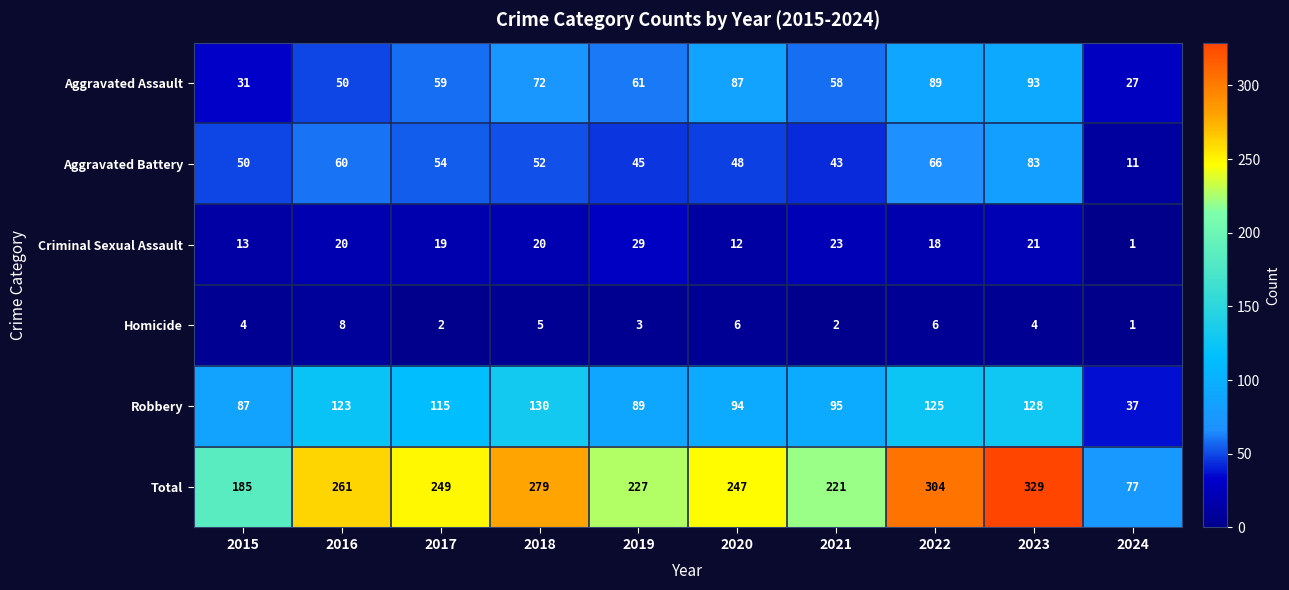

At which category does the chart reach its minimum across all series?

2024